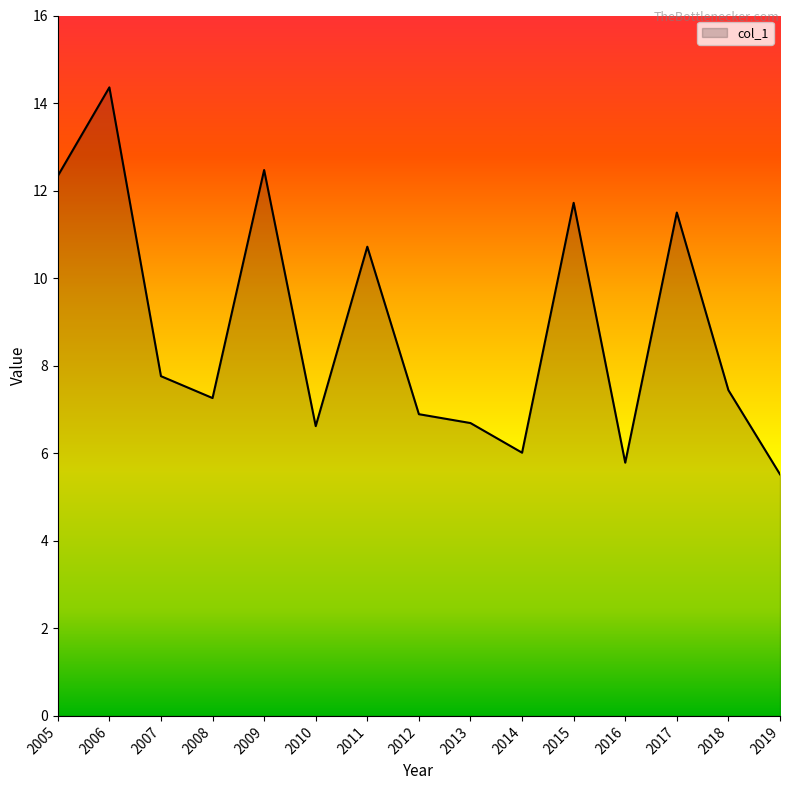

Reading left to right, extract all data points from this chart.

2005=12.3	2006=14.4	2007=7.8	2008=7.3	2009=12.5	2010=6.6	2011=10.7	2012=6.9	2013=6.7	2014=6.0	2015=11.7	2016=5.8	2017=11.5	2018=7.4	2019=5.5